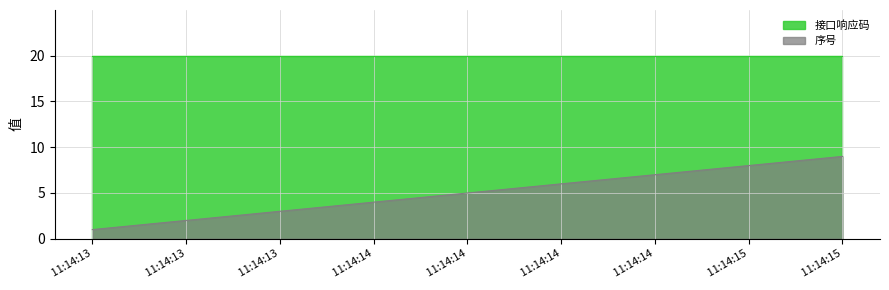

Does the chart display data point markers on the line(s)?

No